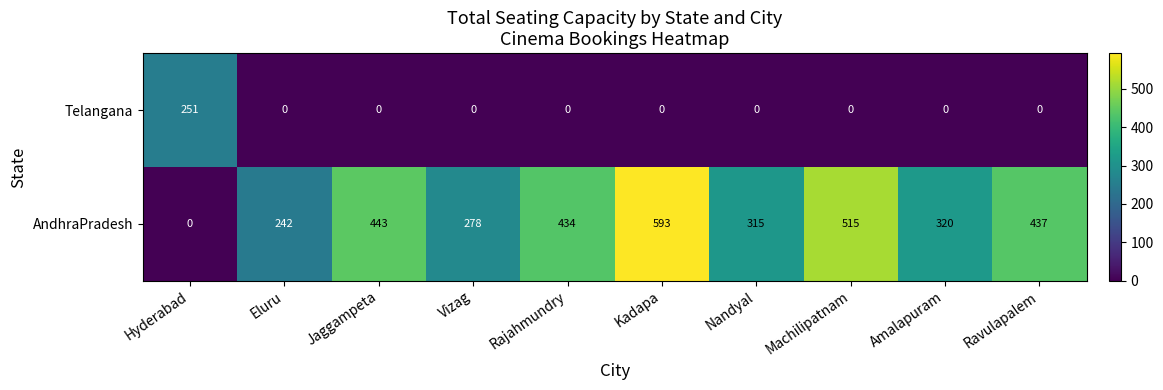

What is the difference between the maximum and second lowest values in the Telangana series?

251